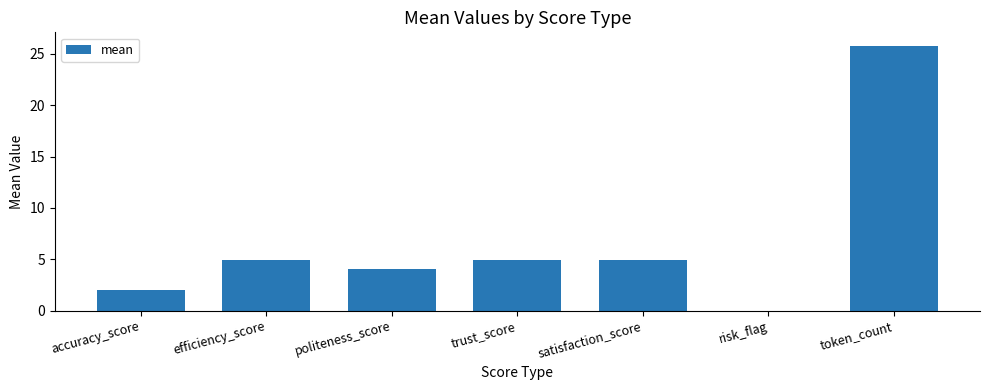

At which label does the data first exceed 4?

efficiency_score